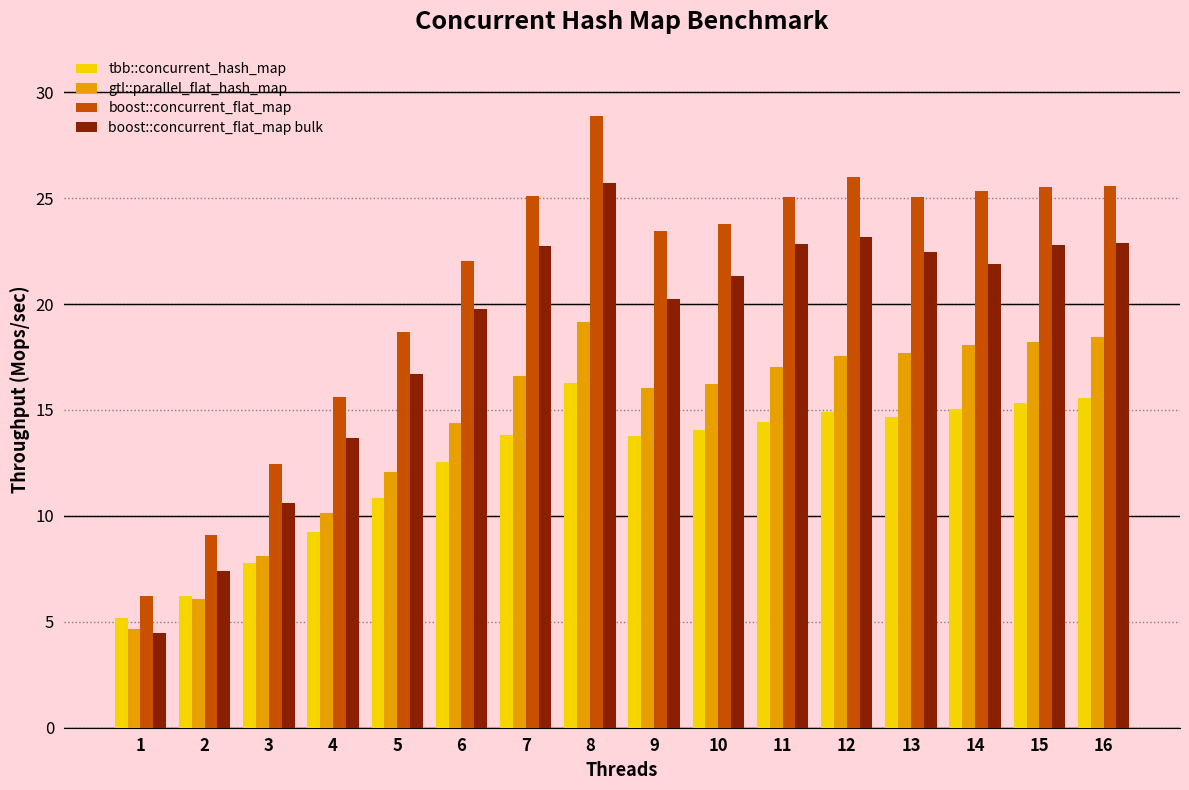

Rank the series by their average value, from highest to lowest.

boost::concurrent_flat_map, boost::concurrent_flat_map bulk, gtl::parallel_flat_hash_map, tbb::concurrent_hash_map